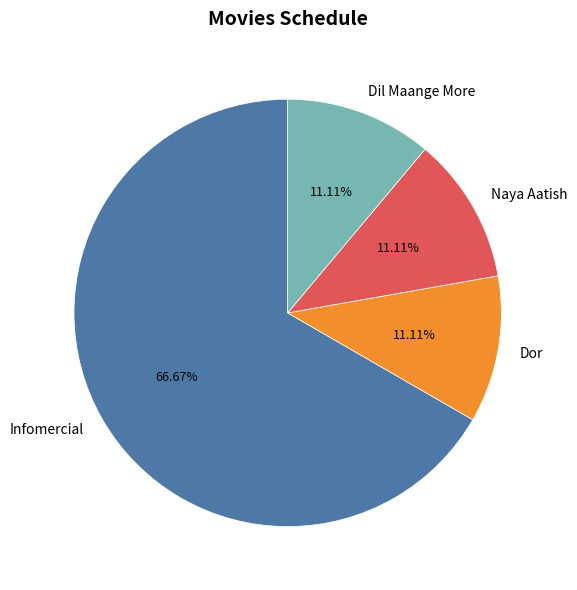

How many segments does this pie chart have?

4